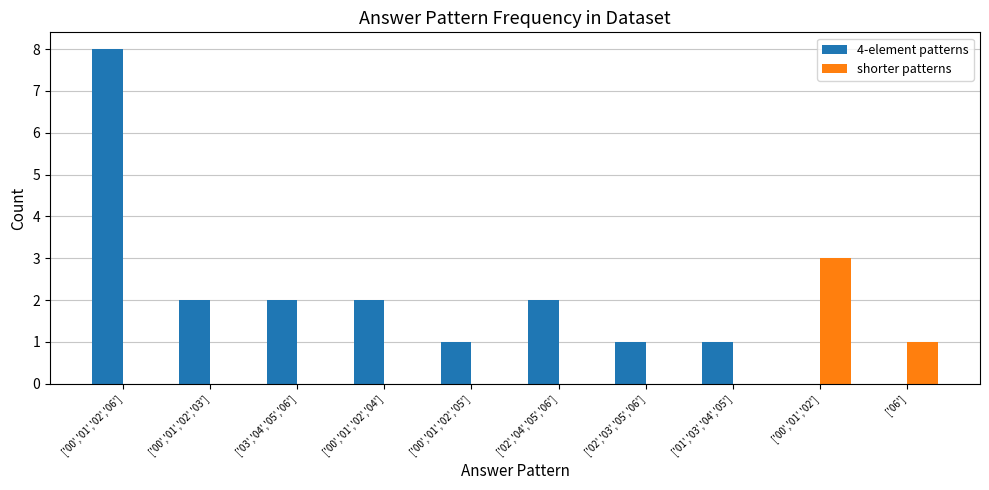

What is the sum of all 4-element patterns values?

19